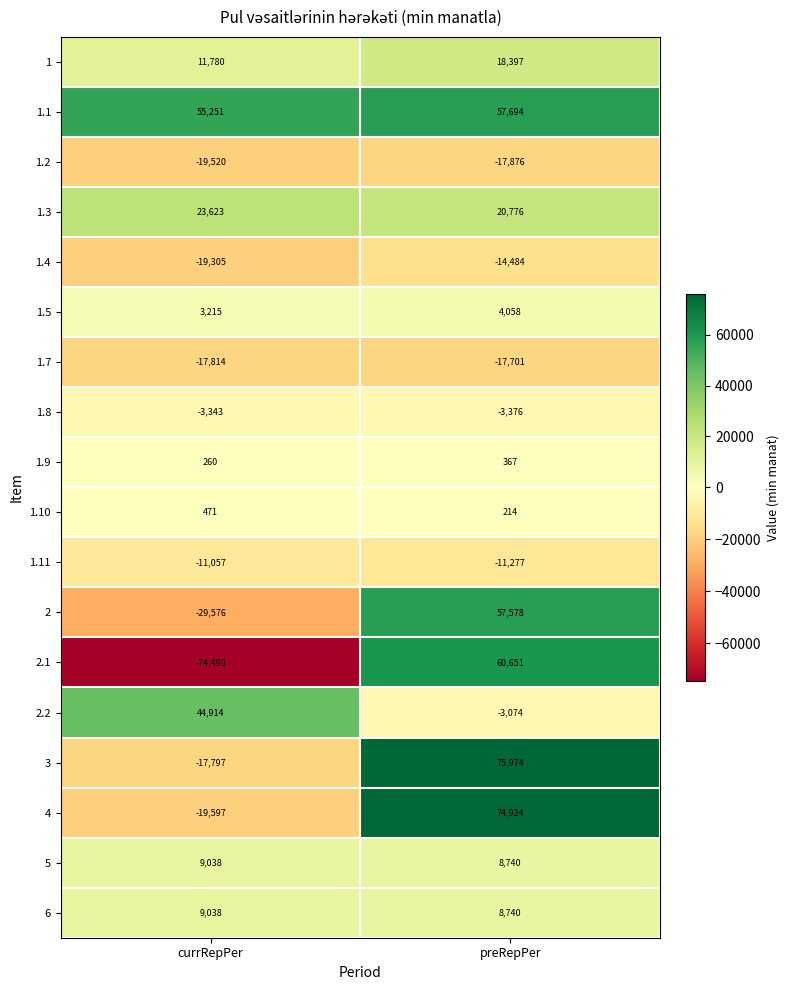

At which label is 1.1 closest to 56472?

currRepPer